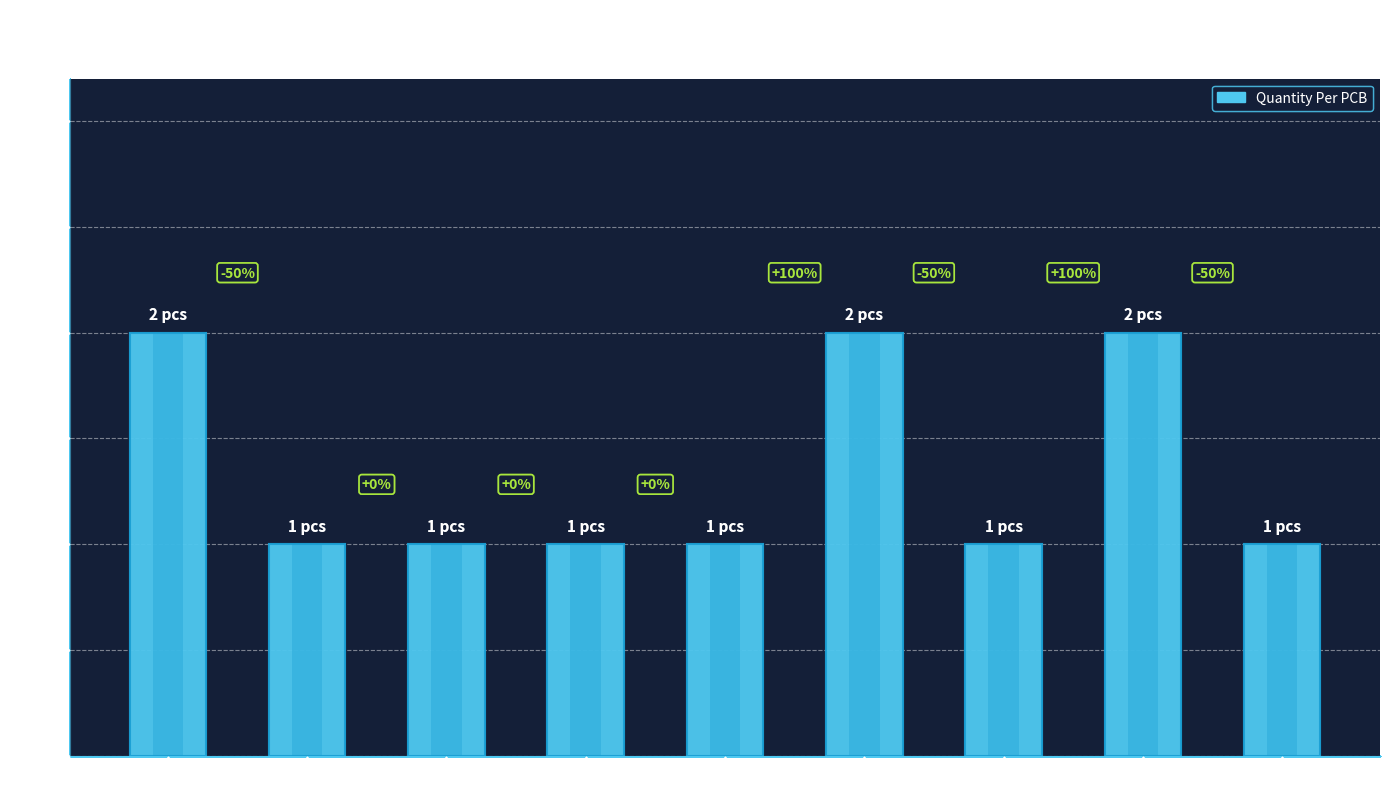

Reading left to right, list all the values displayed in this chart.

C (22pF)=2	Polyfuse (MF-MSMF050-2)=1	FerriteBead (BLM21PG221SN1D)=1	Conn_02x02 (J4)=1	USB_B (J2)=1	R (22R)=2	R (1M)=1	Varistor (CG0603MLC-05E)=2	Crystal (16MHz)=1